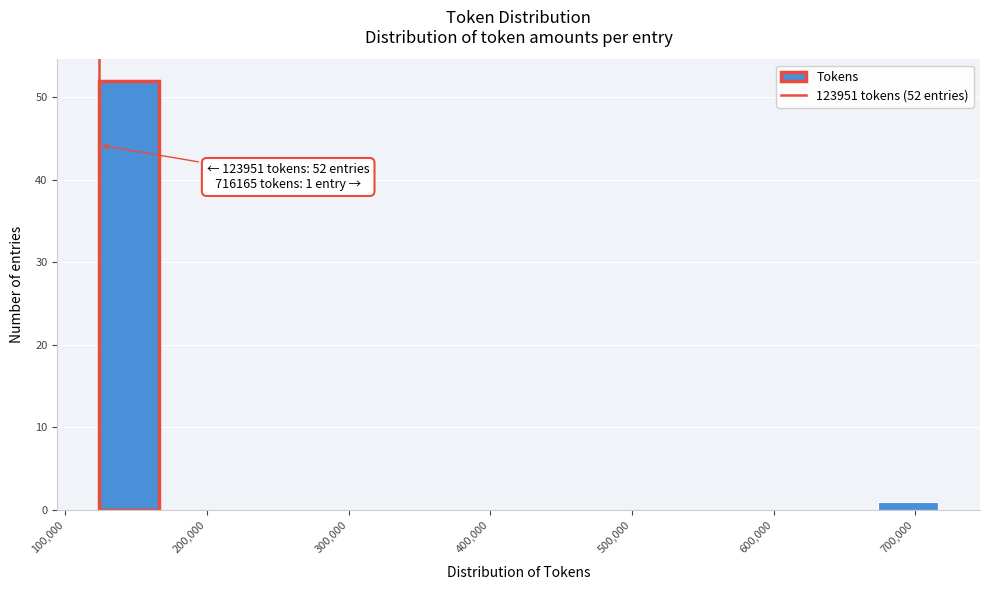

Which range on the x-axis has the tallest bar?

120000 to 170000